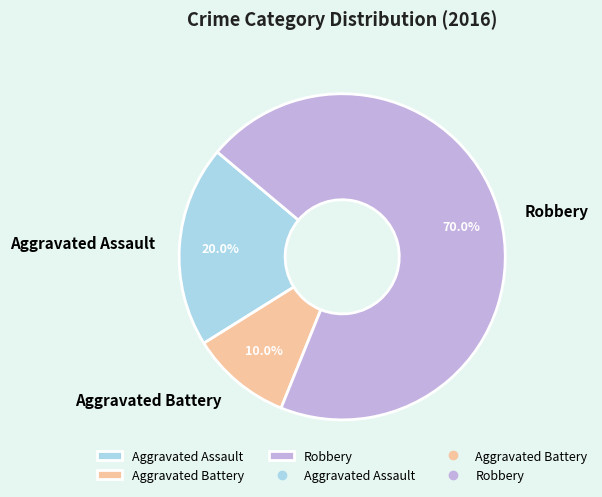

To the nearest percent, what portion does Aggravated Battery represent?

10%